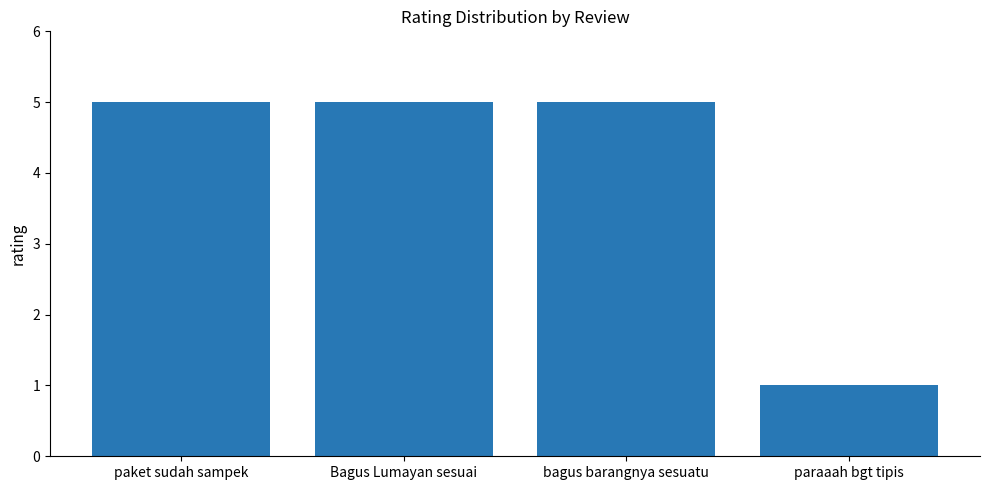

What is the approximate value at Bagus Lumayan sesuai?

5